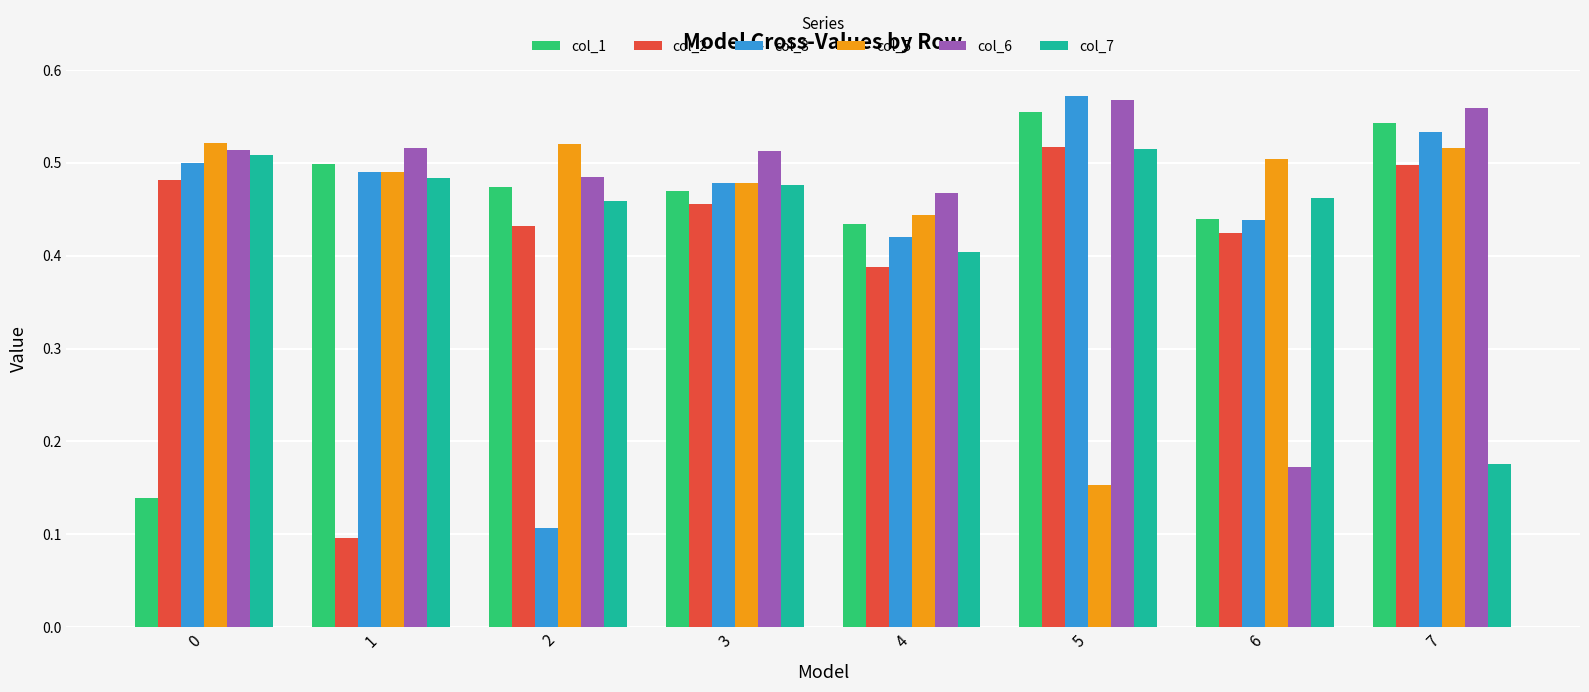

Does the chart contain stacked bars?

No